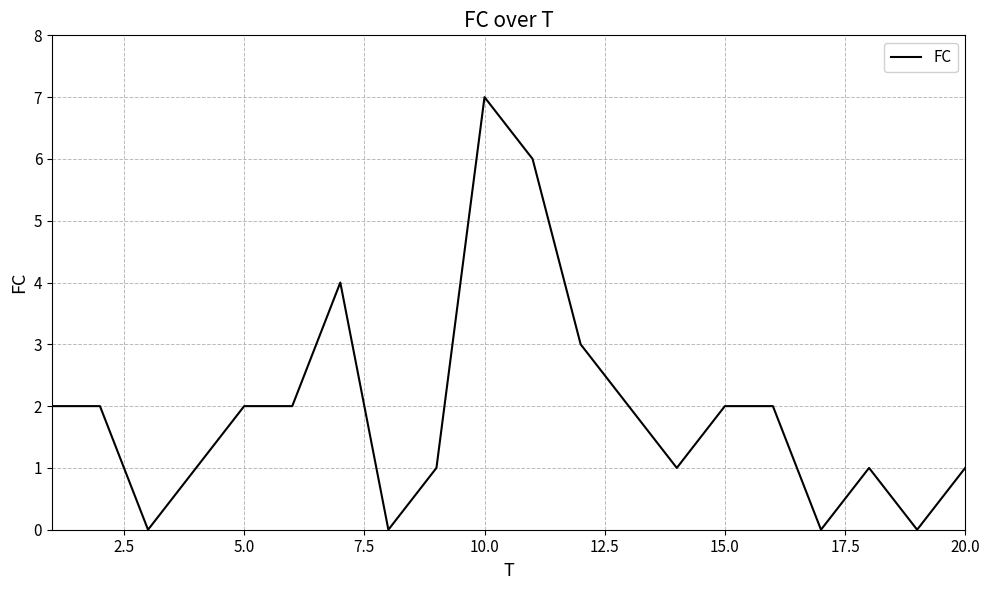

What is the maximum value shown in the chart?

7